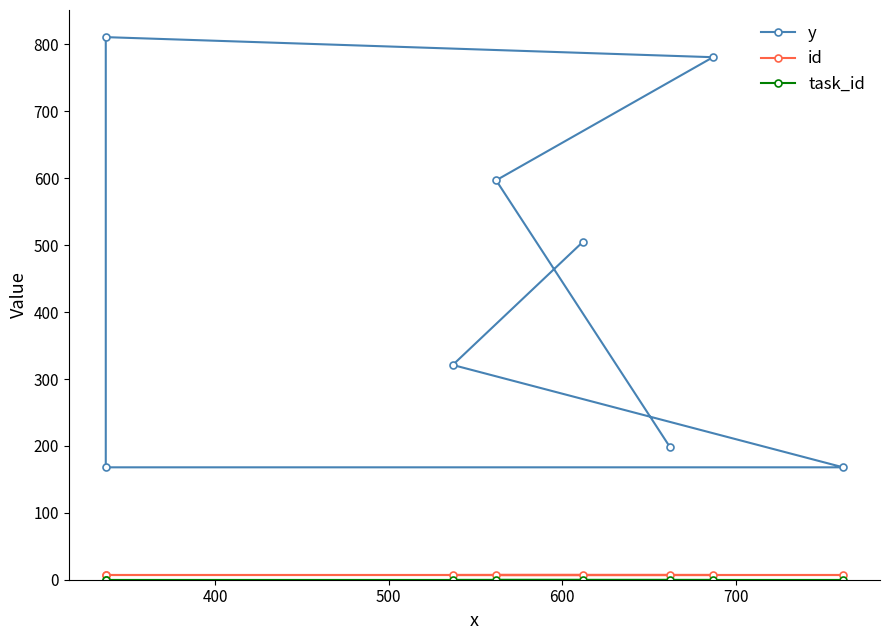

True or false: task_id and y cross at least once.

False